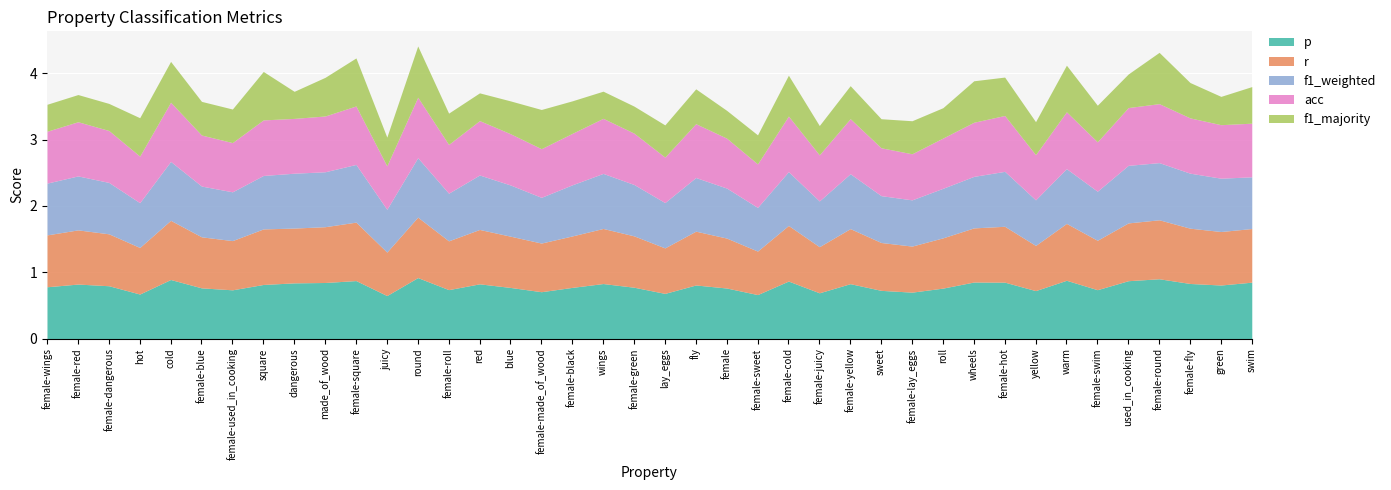

What is the total value across all series at blue?

3.6